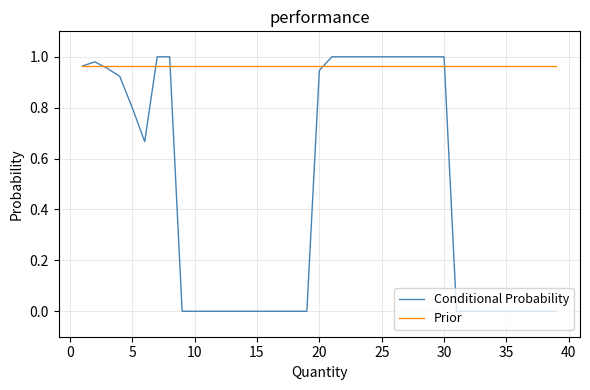

Which series has the widest spread of values?

Conditional Probability